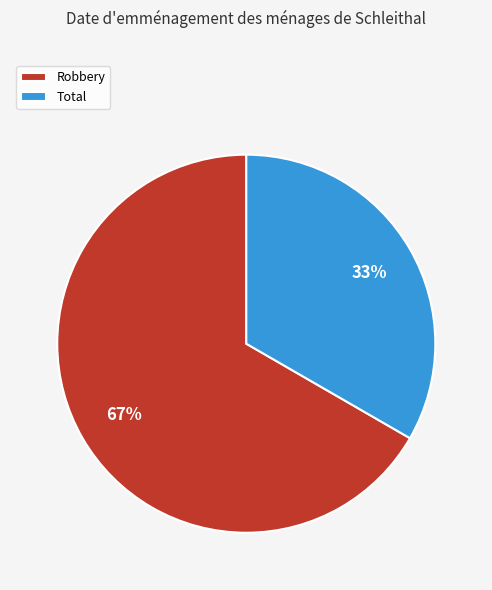

Approximately how many times larger is the value at Robbery compared to Total?

2.0